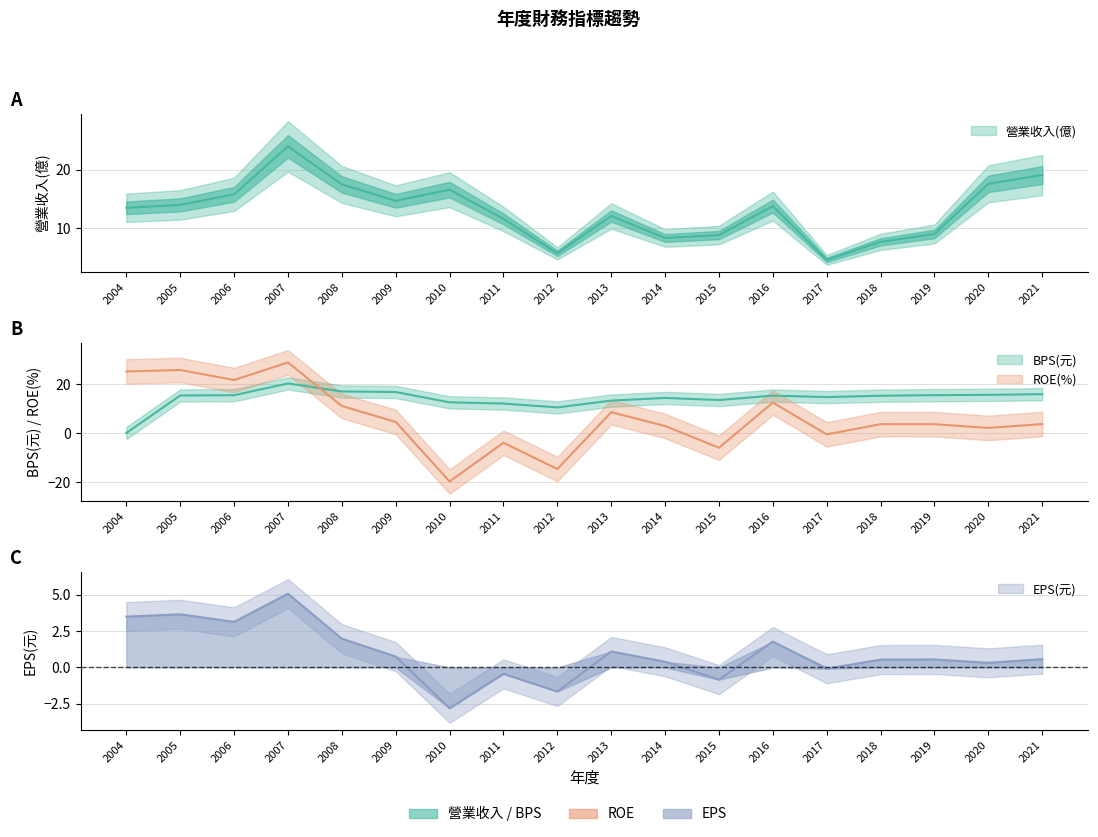

Rank the categories by 營業收入(億) value from lowest to highest.

2017, 2012, 2018, 2014, 2015, 2019, 2011, 2013, 2004, 2016, 2005, 2009, 2006, 2010, 2008, 2020, 2021, 2007